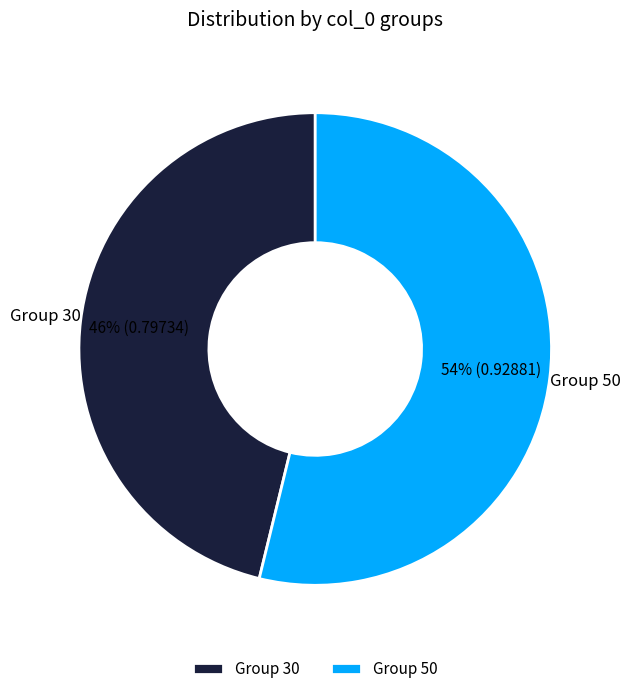

How many slices are in this pie chart?

2